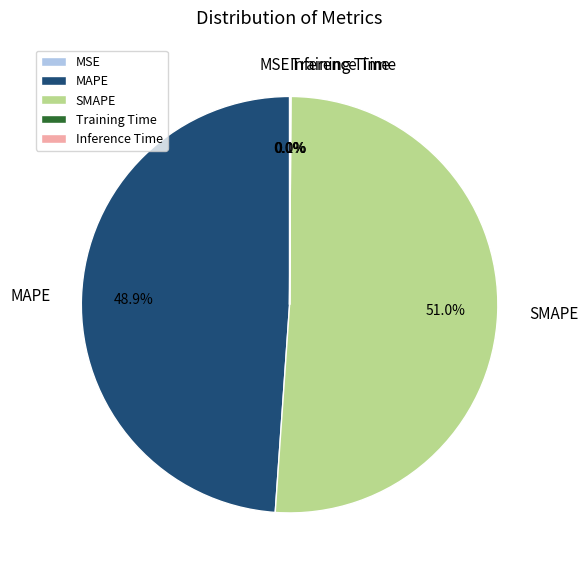

Combined, do MSE and MAPE account for over 50%?

No